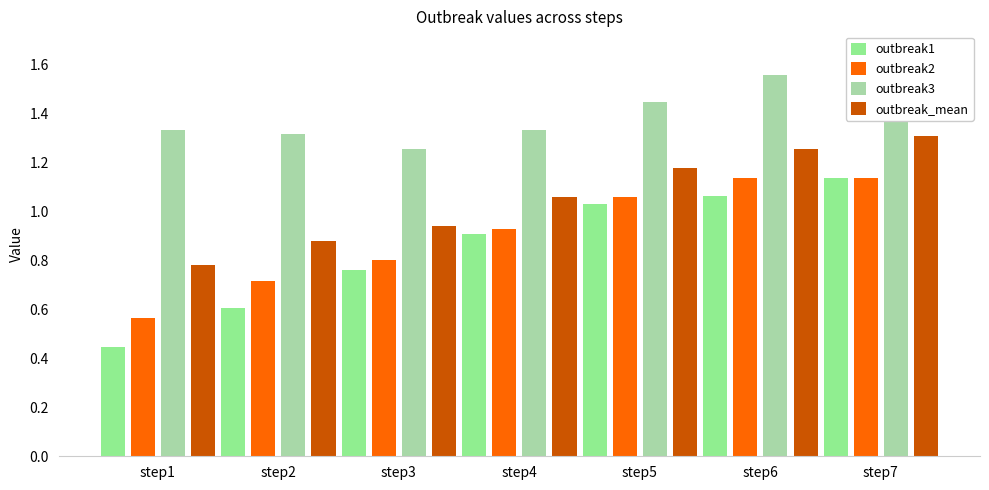

Rank the series at step6 from highest to lowest value.

outbreak3, outbreak_mean, outbreak2, outbreak1